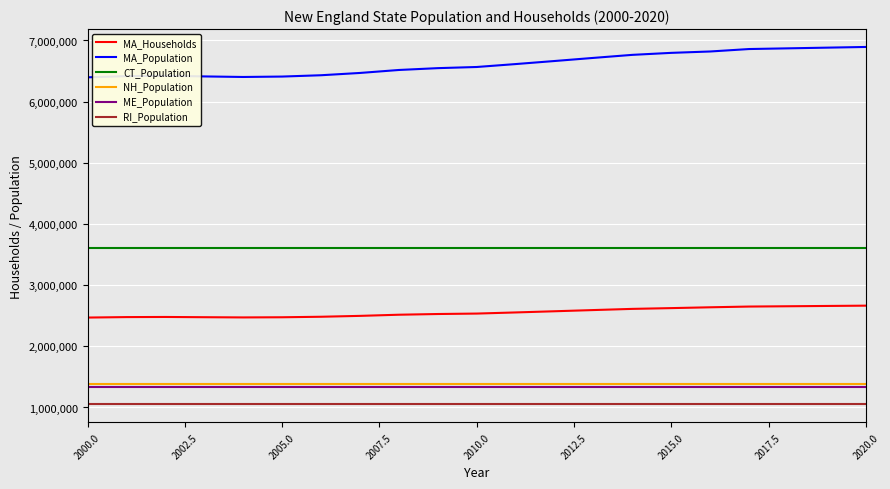

Does the chart display data point markers on the line(s)?

No